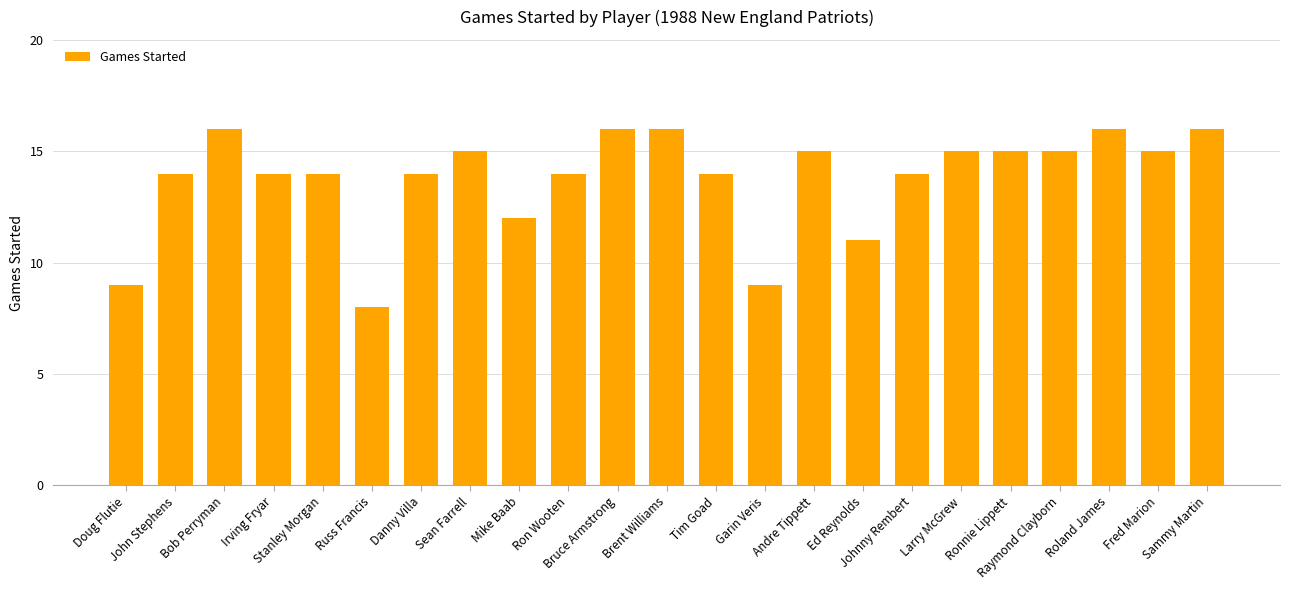

The chart shows a value of 6 at Brent Williams. True or false?

False